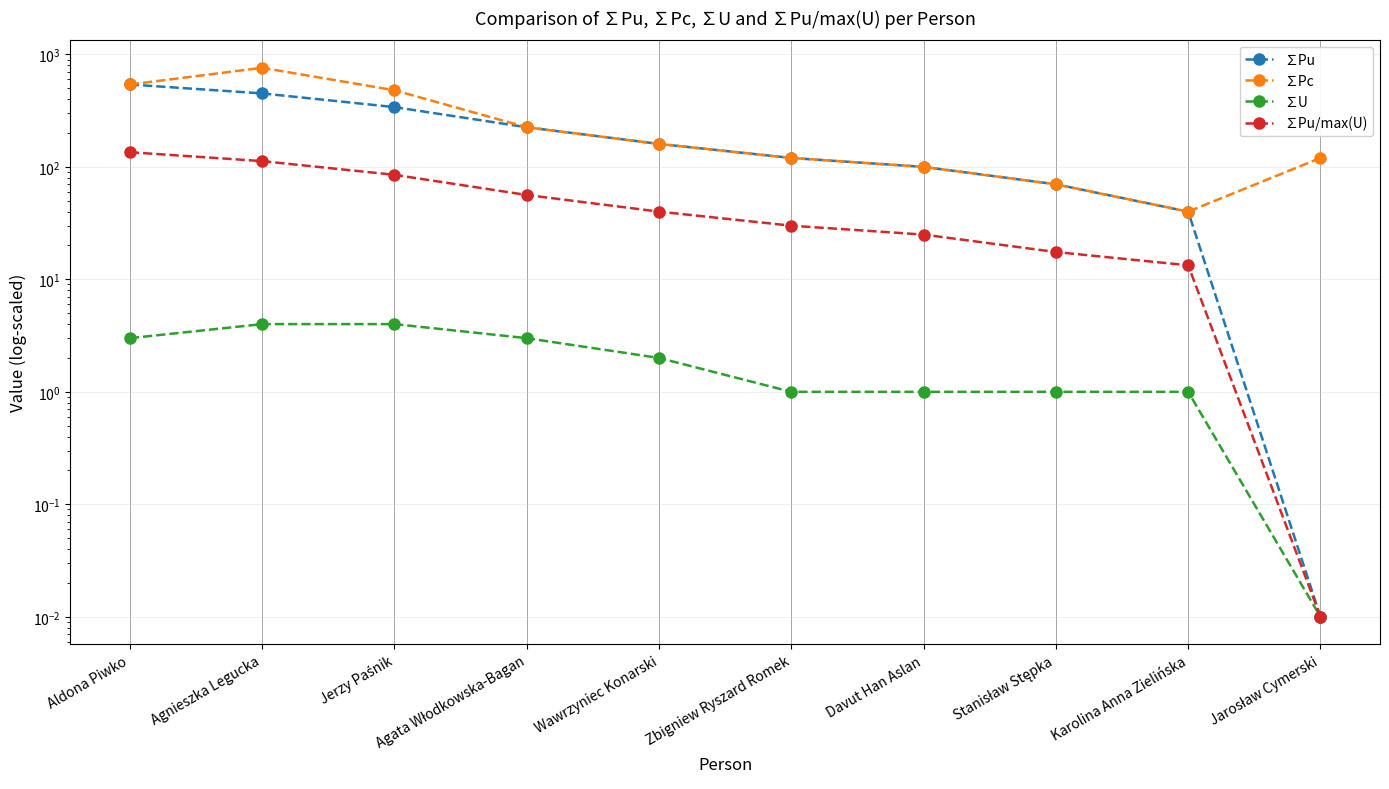

Which series has the largest total across all categories?

∑Pc